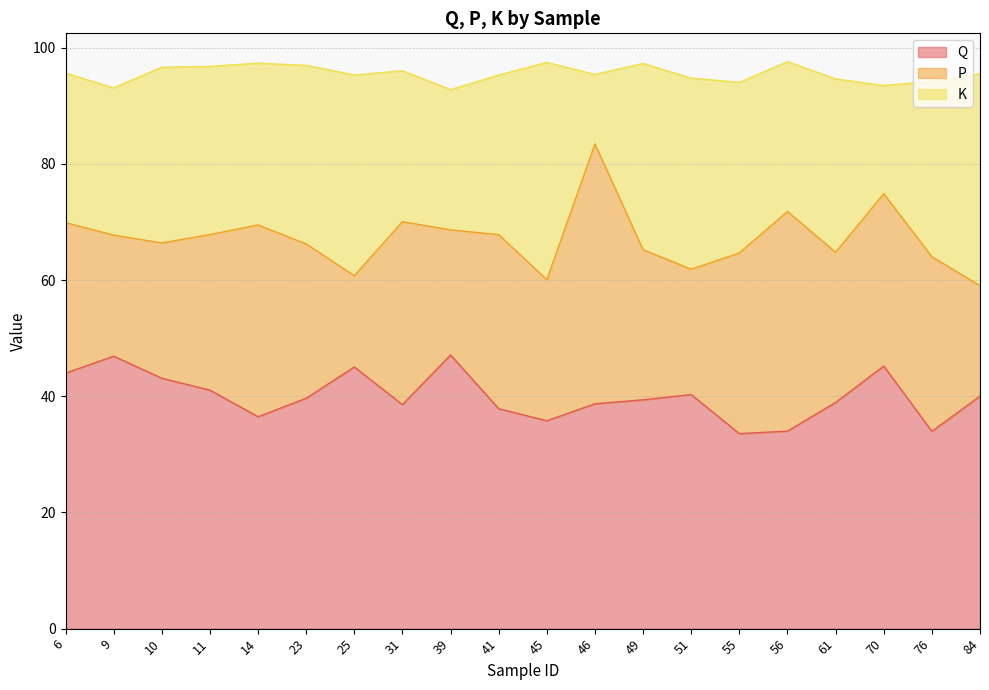

How many times do P and Q cross each other?

4